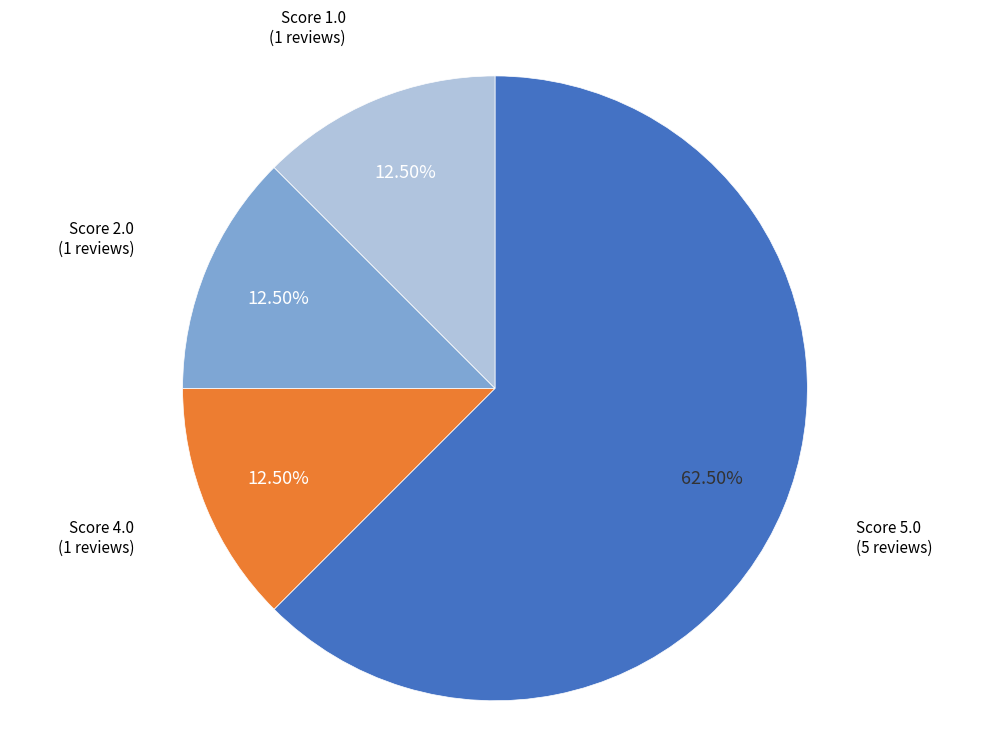

To the nearest percent, what is the average slice percentage?

25%